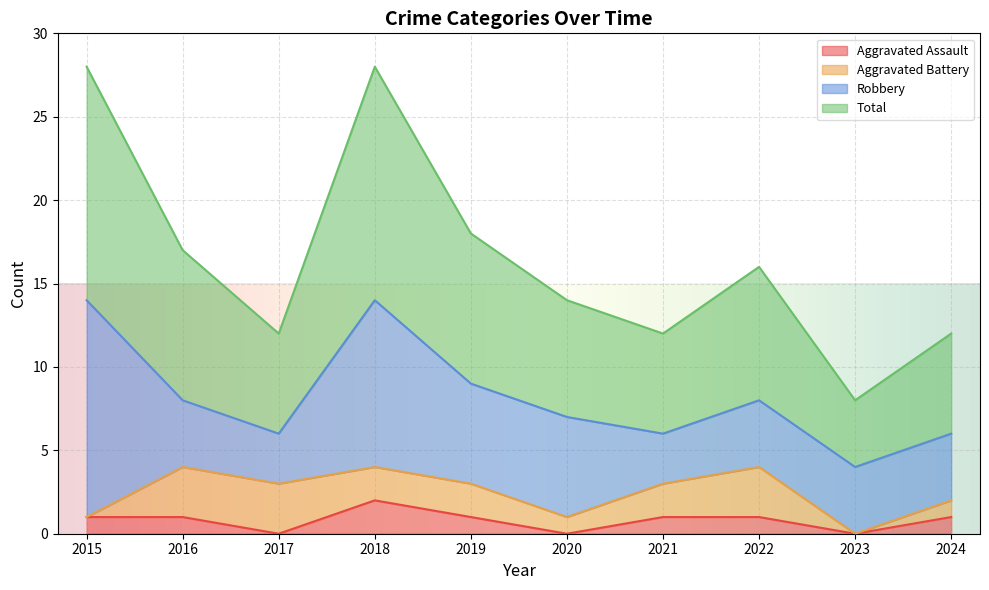

Which category has the highest value in the Aggravated Assault series?

2018